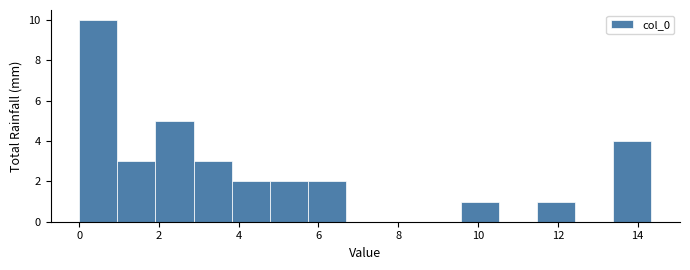

Reading left to right, list every bar in this chart as the range it spans on the x-axis followed by its height. Neither the bar edges nor the heights are printed on the chart, so give them approximately, as read against the axes.

0.0 to 1.0: 10
1.0 to 2.0: 3
2.0 to 2.8: 5
2.8 to 3.8: 3
3.8 to 4.8: 2
4.8 to 5.8: 2
5.8 to 6.6: 2
6.6 to 7.6: 0
7.6 to 8.6: 0
8.6 to 9.6: 0
9.6 to 10.6: 1
10.6 to 11.4: 0
11.4 to 12.4: 1
12.4 to 13.4: 0
13.4 to 14.4: 4